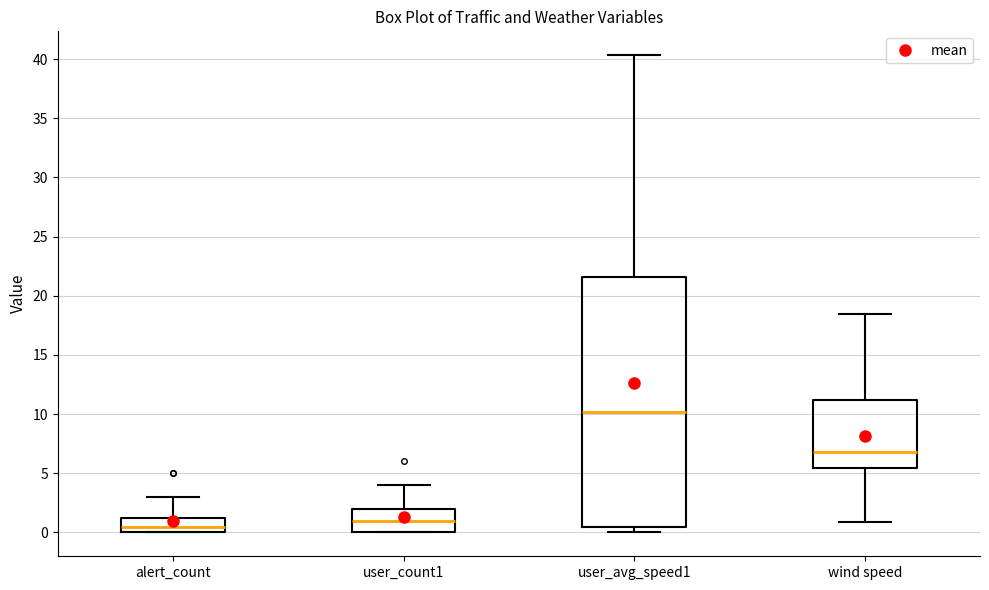

Which box is the tallest, from its lower edge to its upper edge?

user_avg_speed1